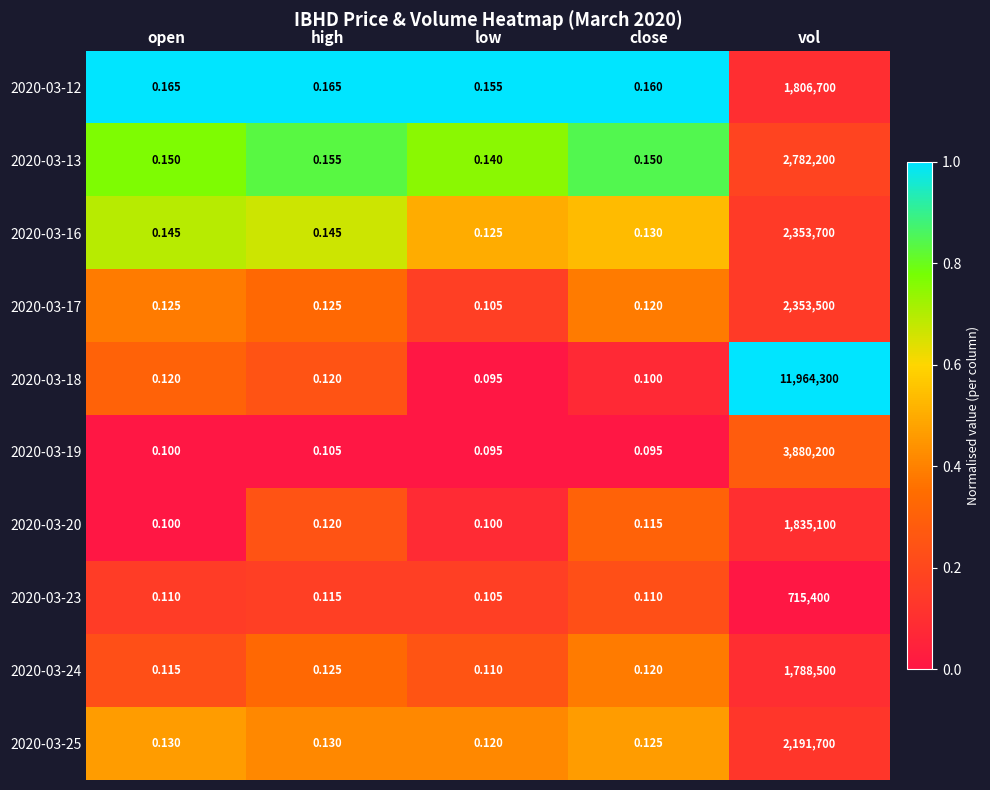

Count the number of data series in this chart.

10